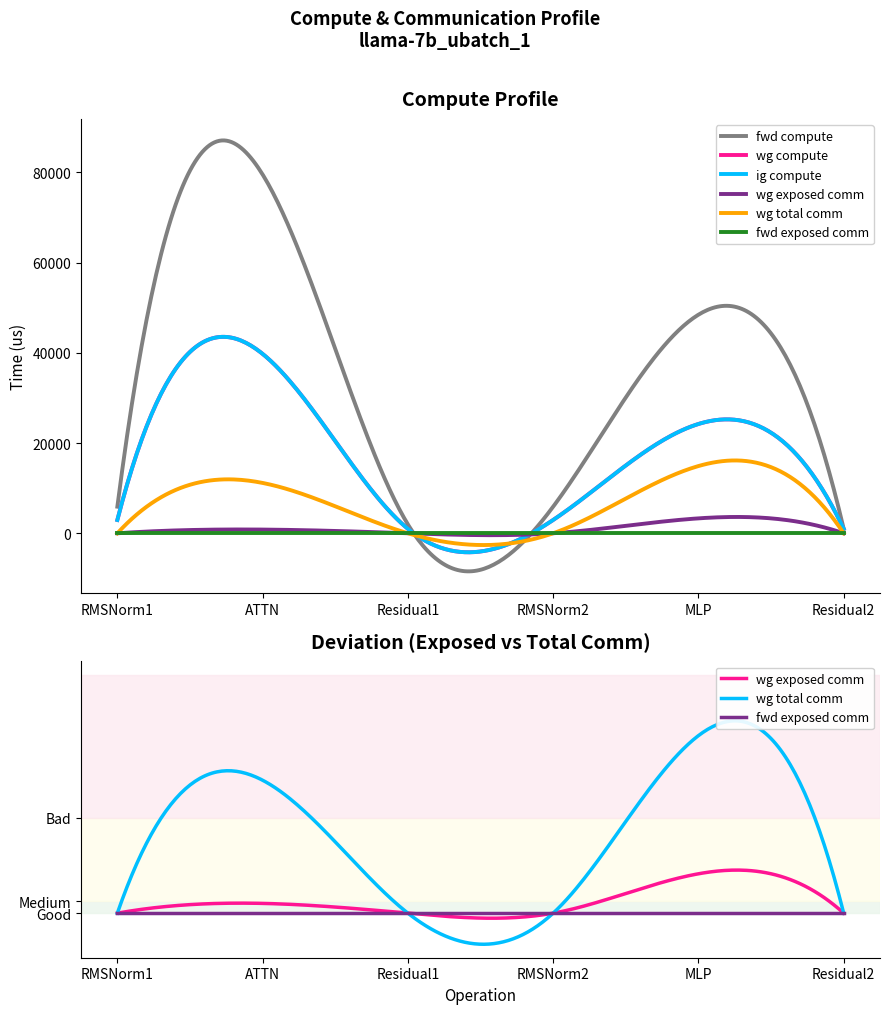

Which series has the largest total across all categories?

fwd compute